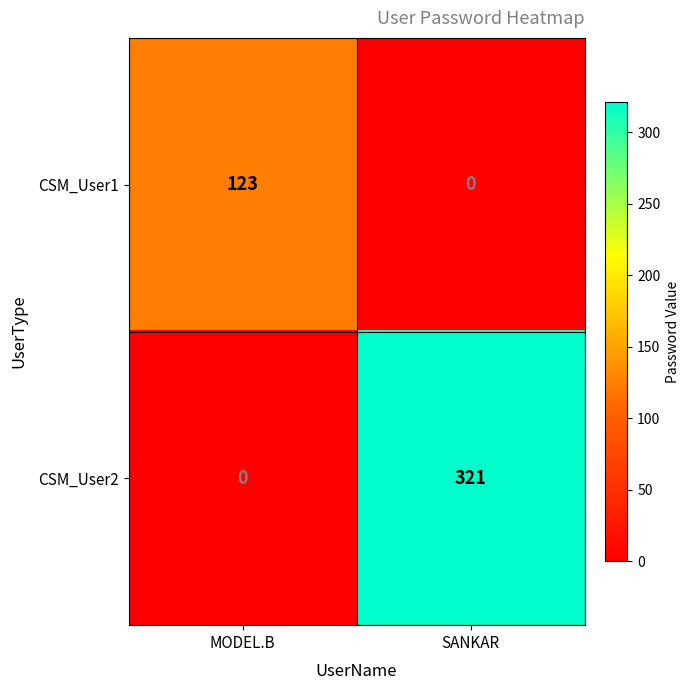

Rank the series by their maximum value, from highest to lowest.

CSM_User2, CSM_User1